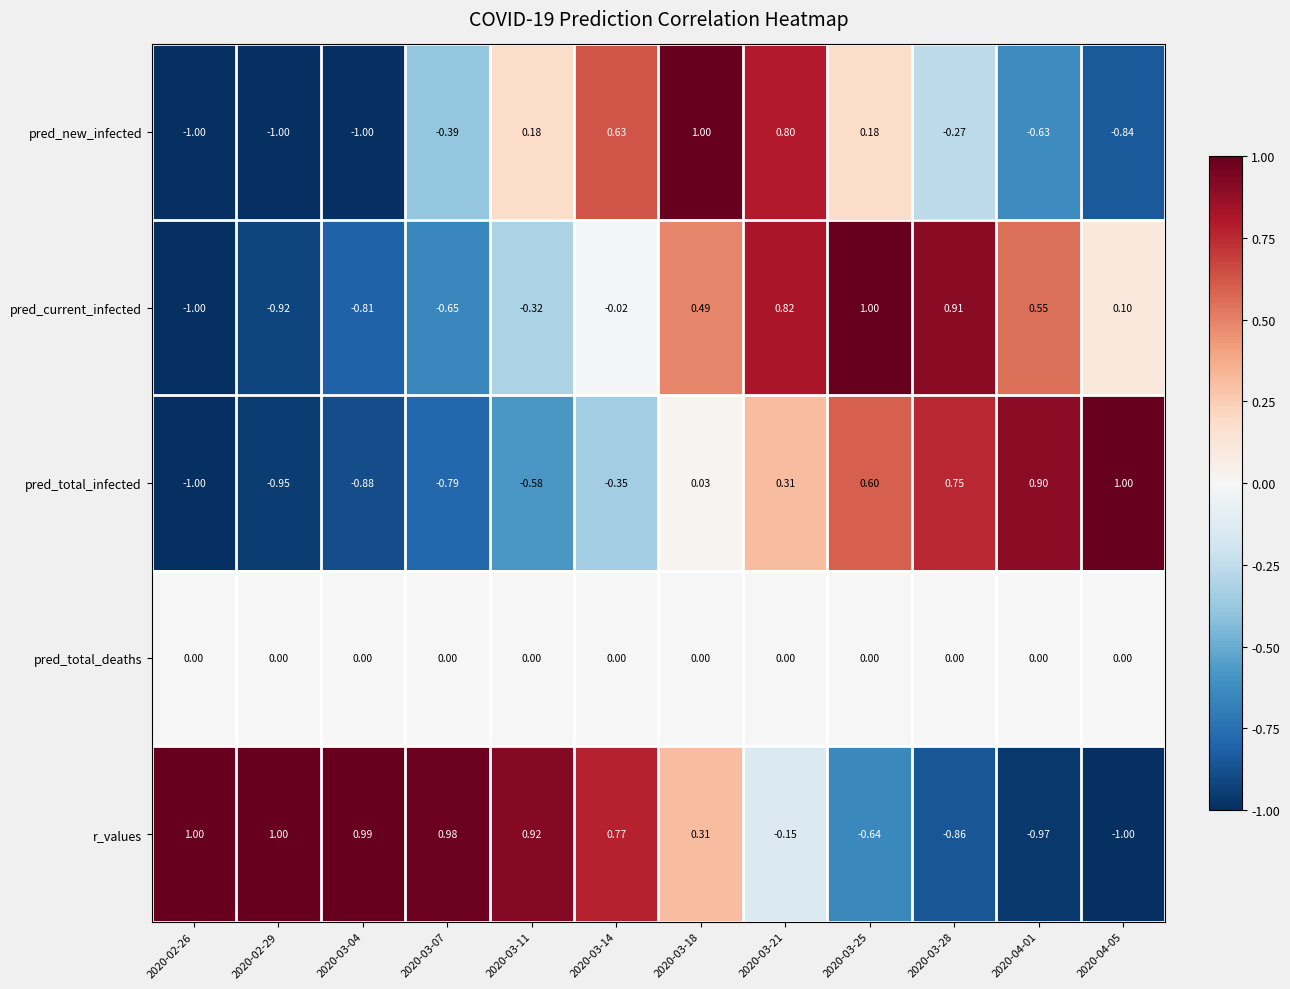

Count the number of data series in this chart.

5